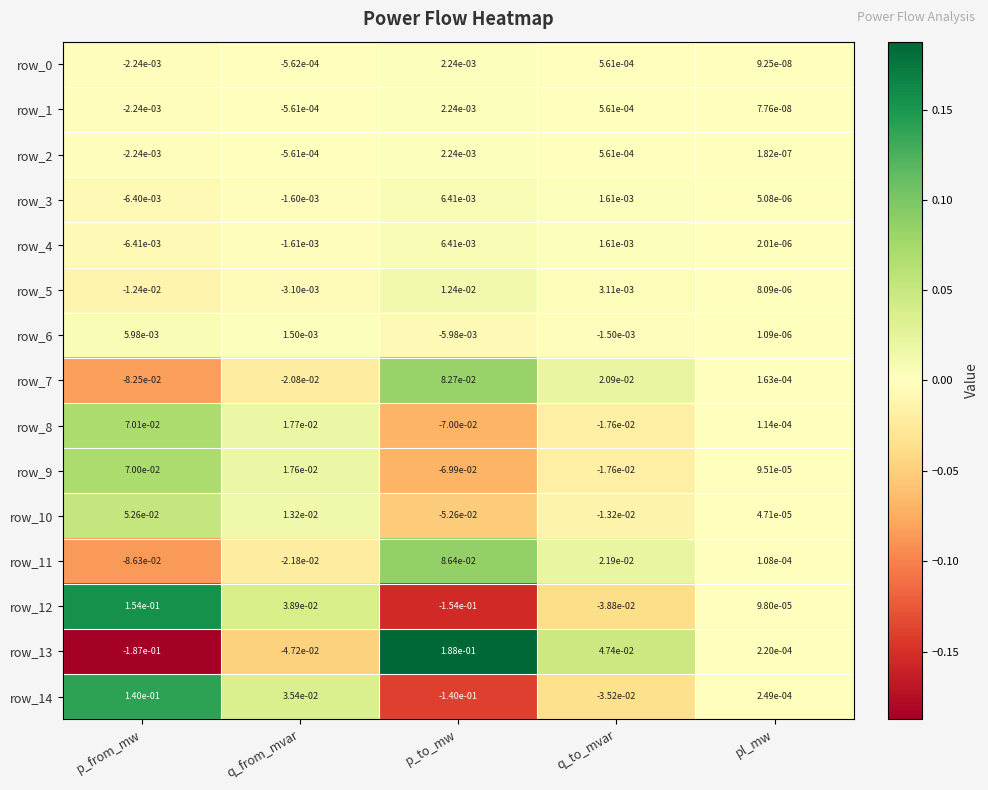

Where is row_1 nearest to the value 0?

pl_mw